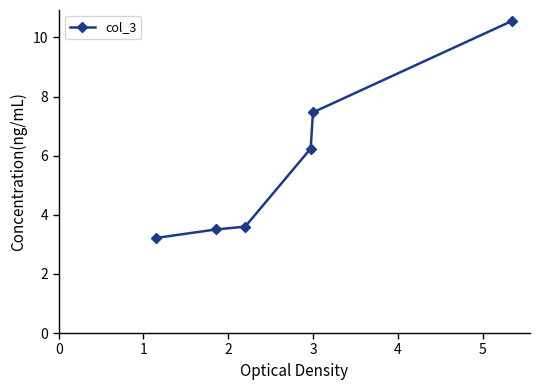

Does the chart display data point markers on the line(s)?

Yes